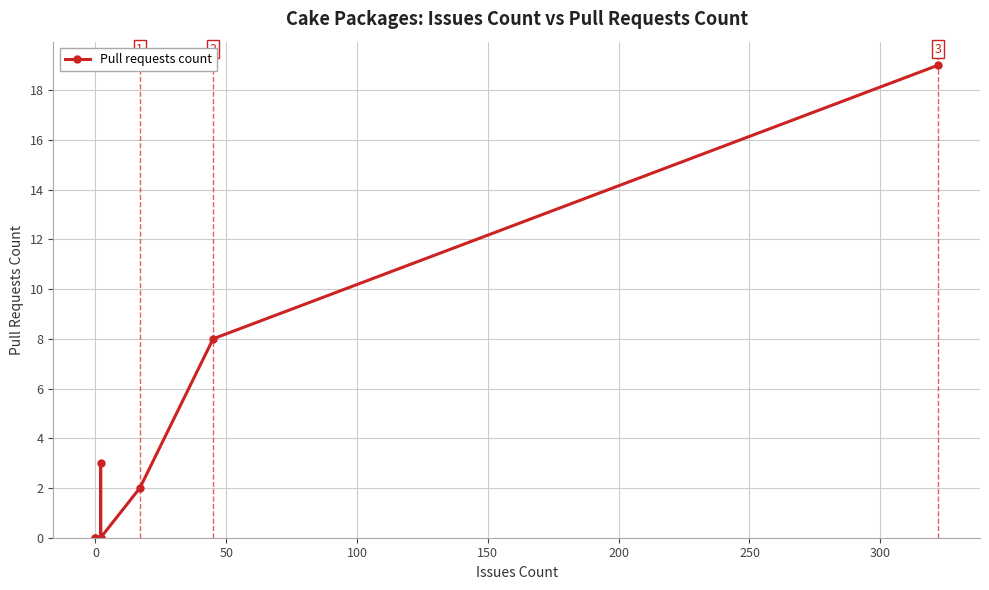

How many lines are shown in the chart?

1